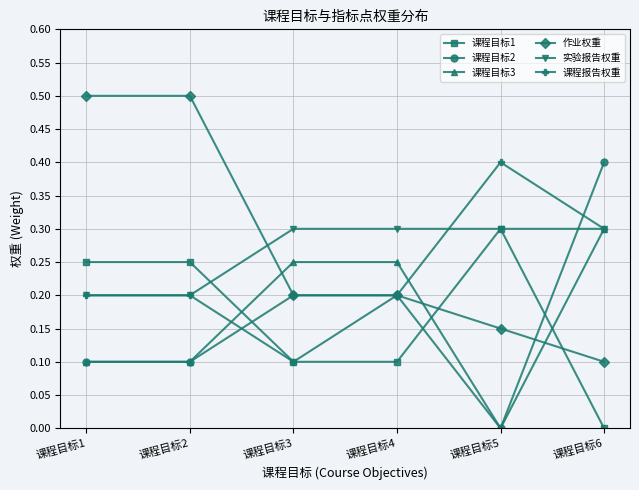

At which category is the sum across all series the highest?

课程目标6